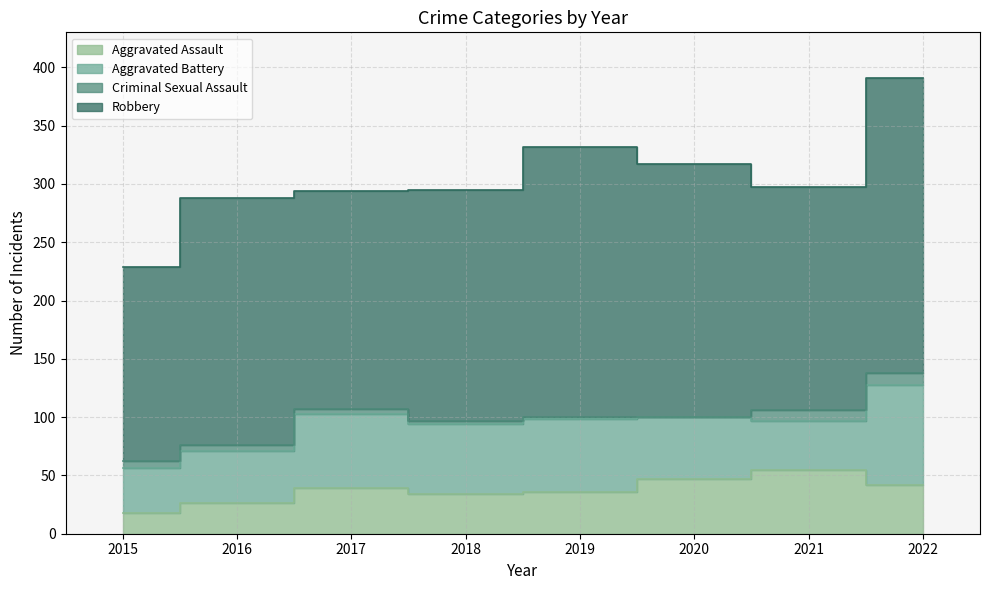

At which category does Aggravated Battery reach its first local peak?

2017